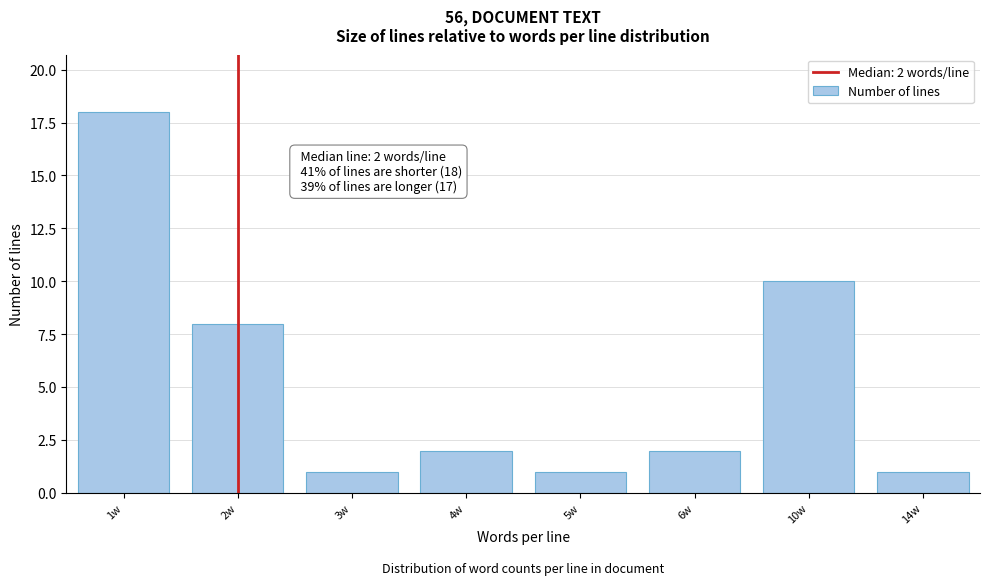

Reading right to left, what are all the values shown in this chart?

14w=1	10w=10	6w=2	5w=1	4w=2	3w=1	2w=8	1w=18